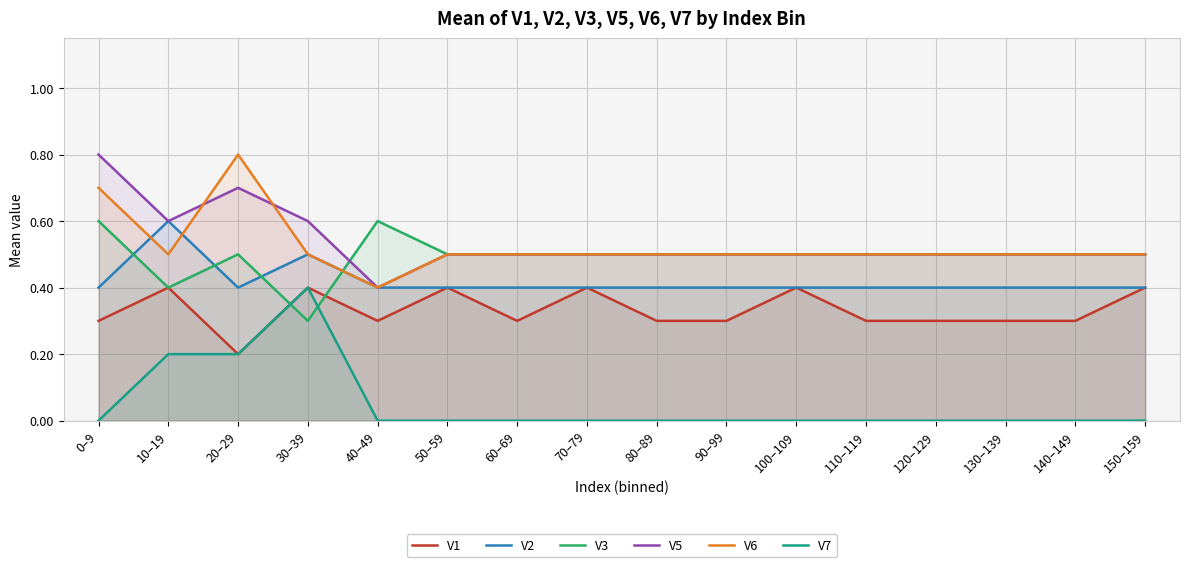

Which series has the widest spread of values?

V5